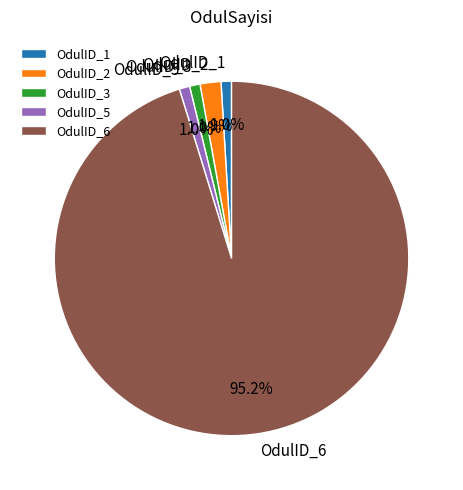

To the nearest percent, what is the difference between the largest and smallest slice percentages?

94%